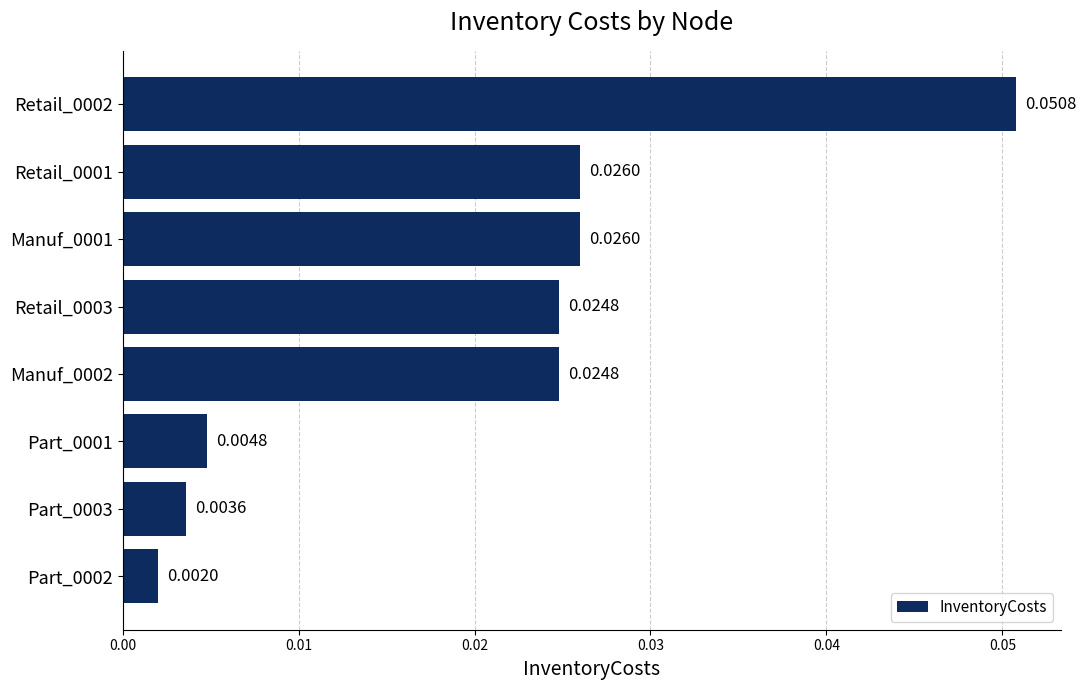

How many data points does each series have?

8